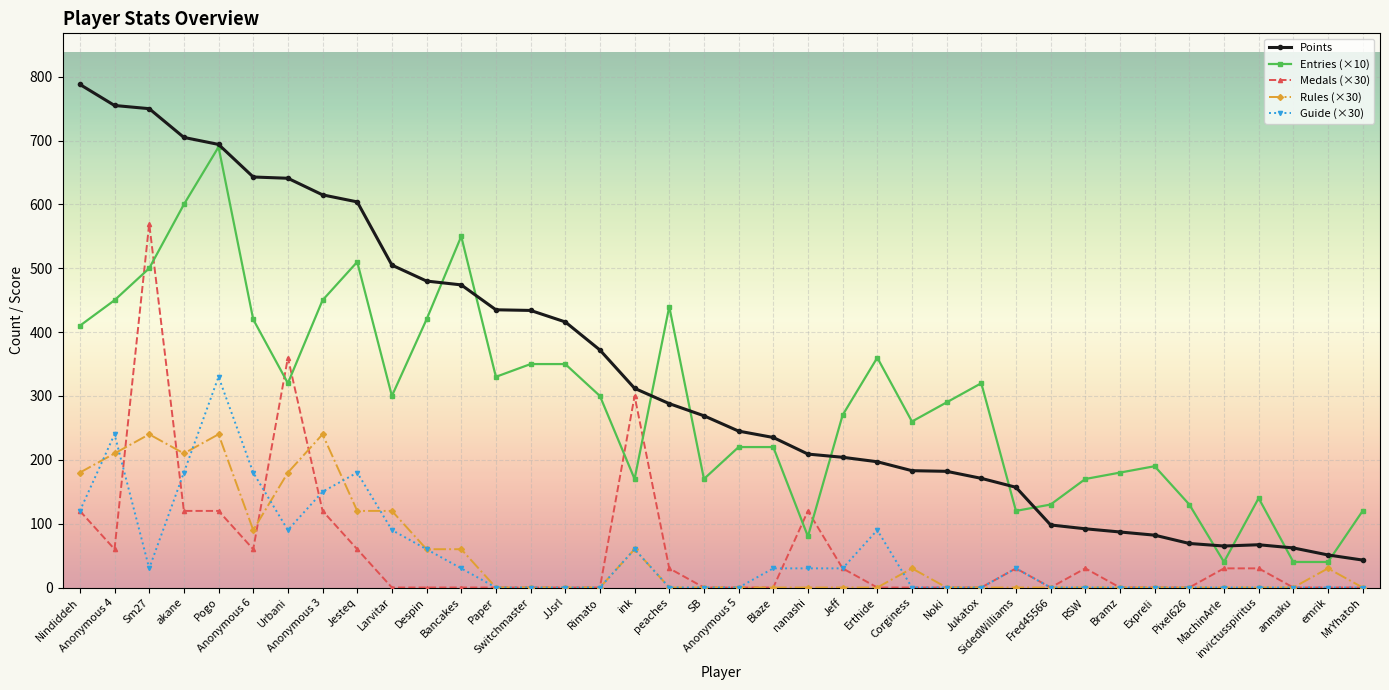

Which series has the largest range (max minus min)?

Points